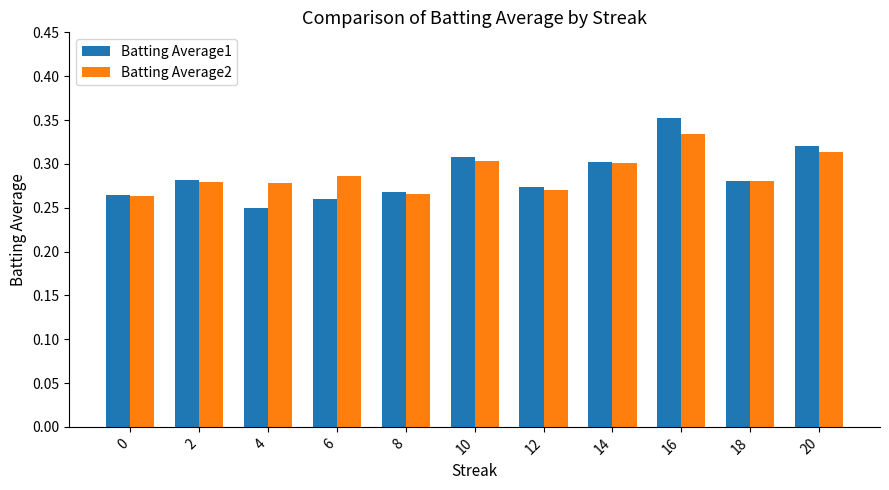

At which category is the sum across all series the highest?

16